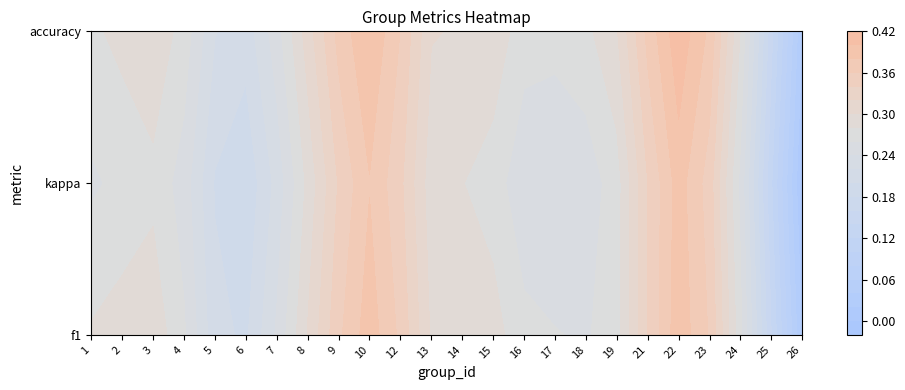

The f1 series shows 0.9 at 12. True or false?

False